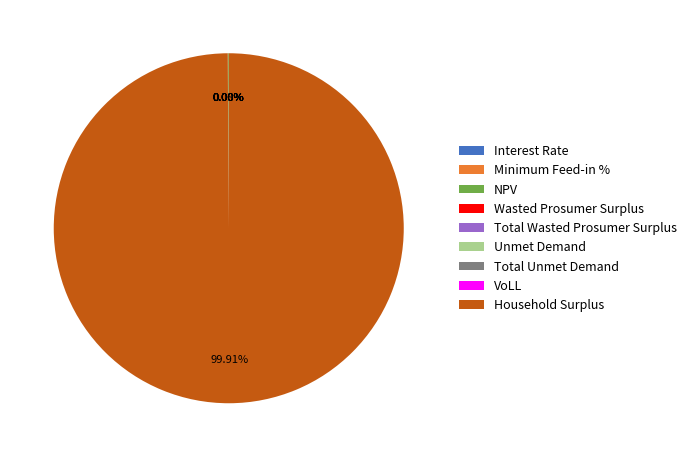

Is it true that Wasted Prosumer Surplus is 0% of the pie?

True